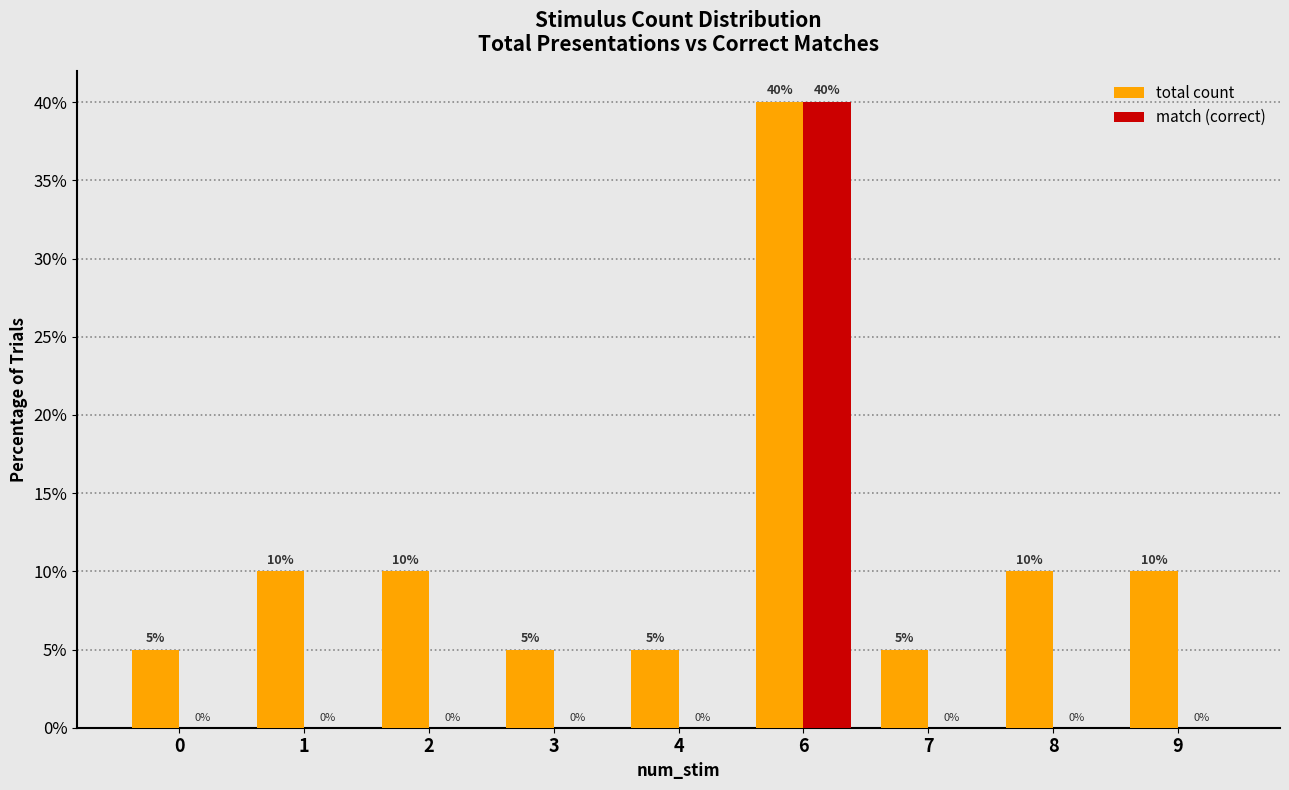

Is the value of match (correct) at 6 greater than the value of total count at 2?

Yes